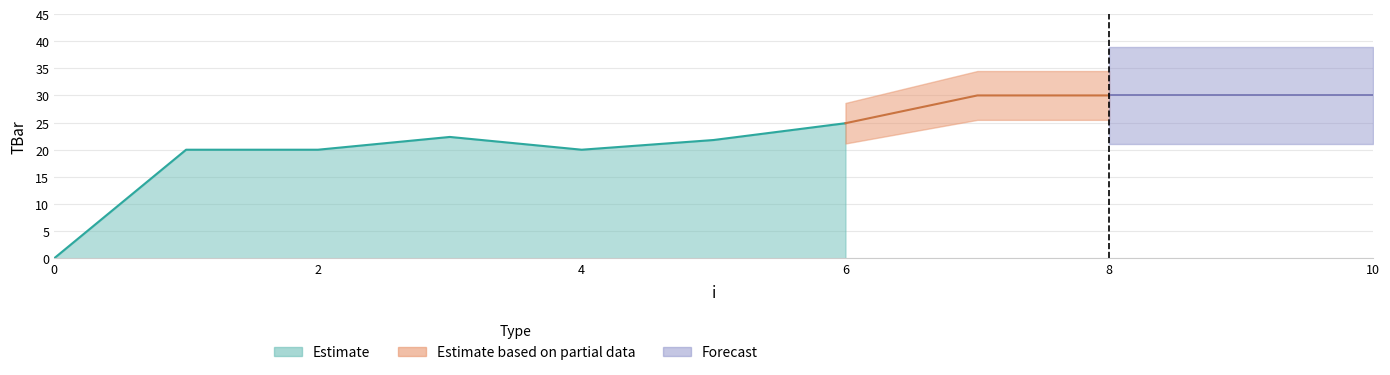

Read the value at 2.

20.0